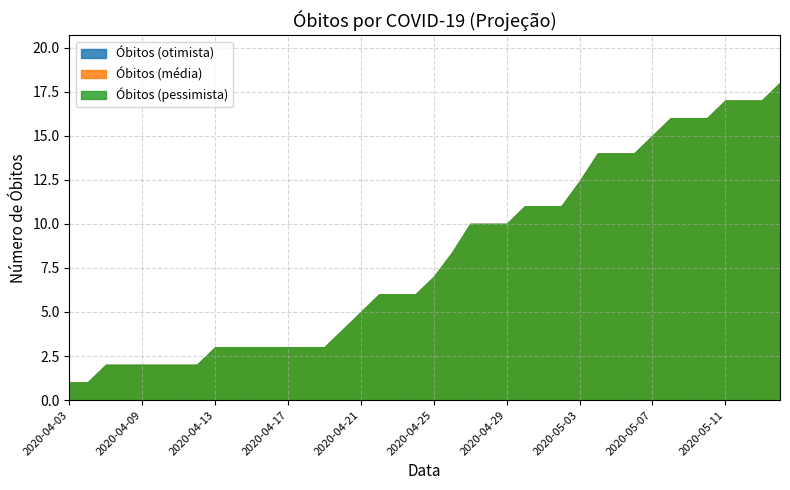

At which label is Obitos (otimista) closest to 9?

2020-04-26